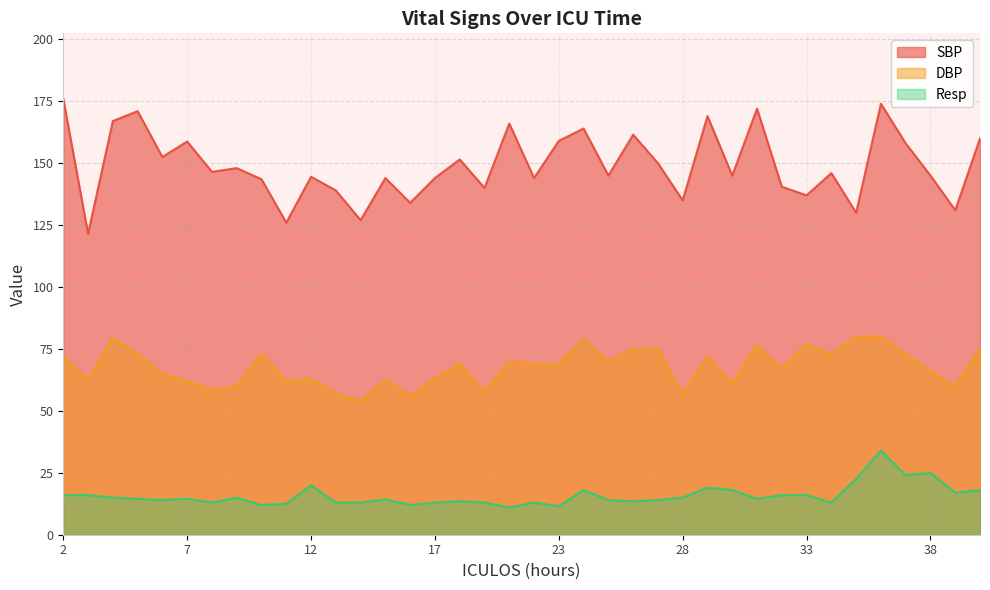

Rank the series by their maximum value, from highest to lowest.

SBP, DBP, Resp